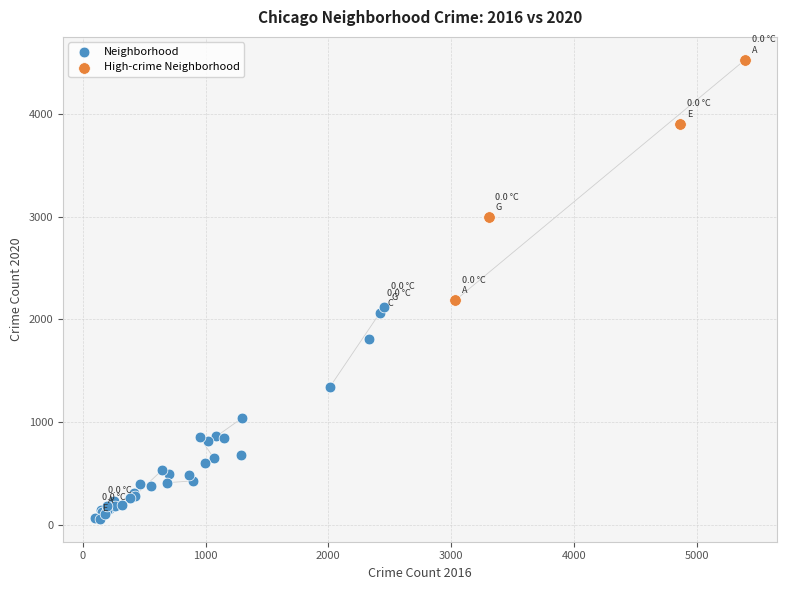

Which series contains the highest Y value?

High-crime Neighborhood